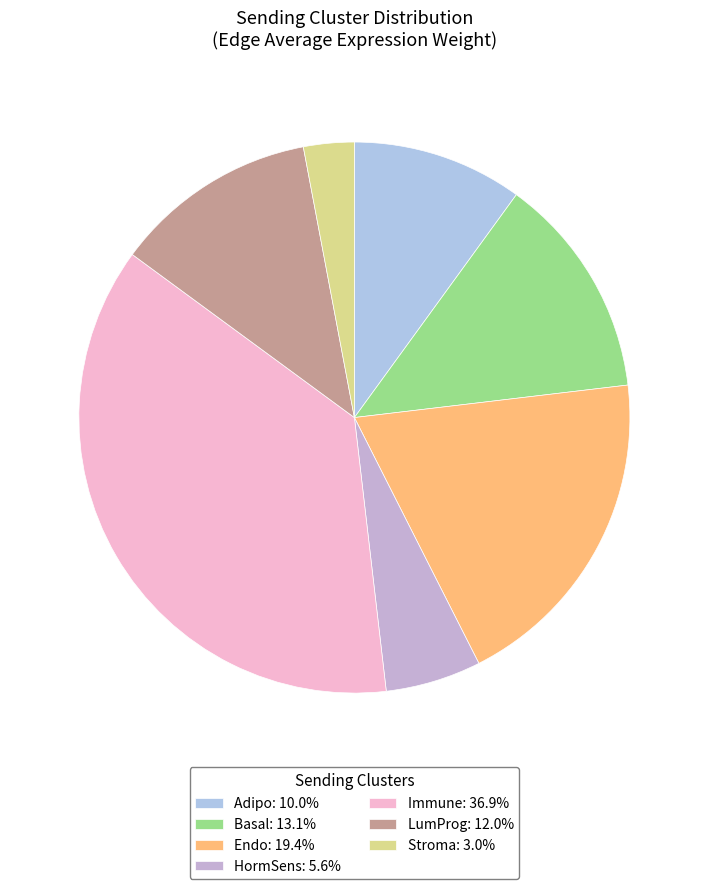

To the nearest percent, what portion does Endo represent?

19%